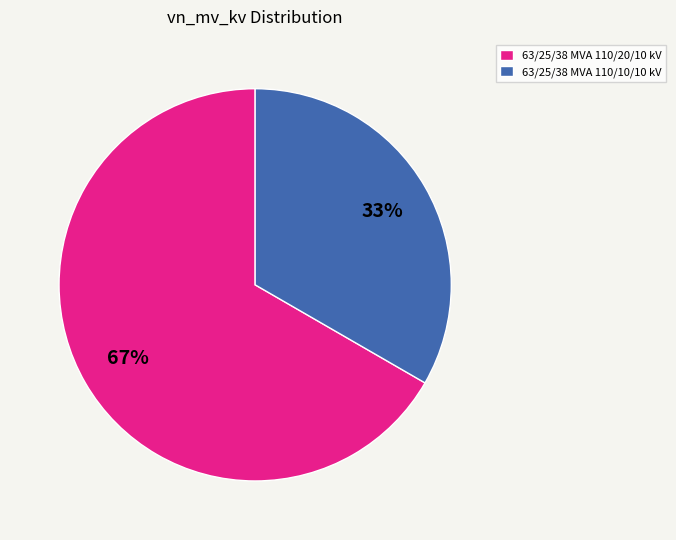

To the nearest percent, what percentage of the pie is 63/25/38 MVA 110/20/10 kV?

67%